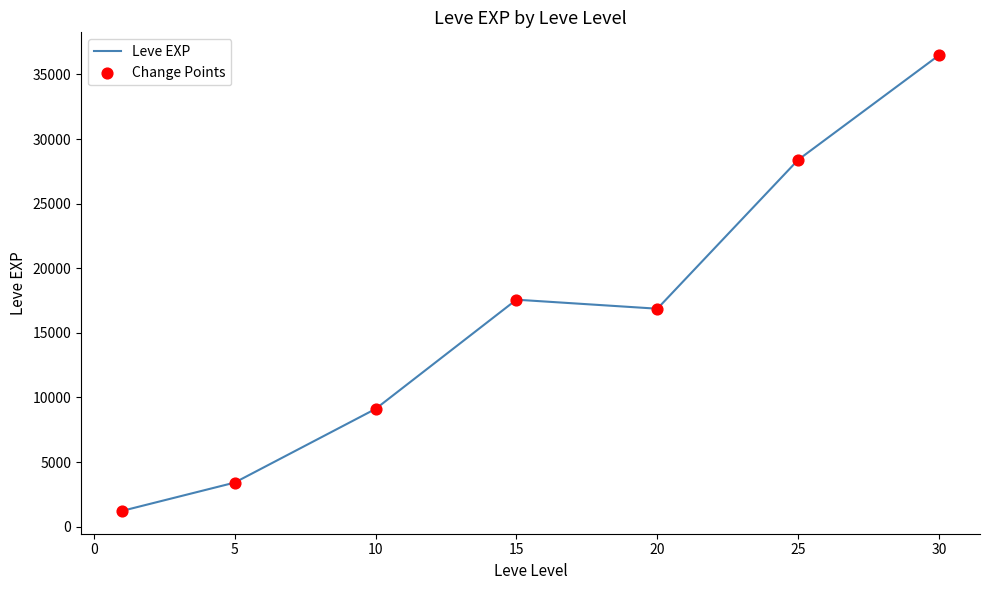

What is the sum of all values?

113039.2